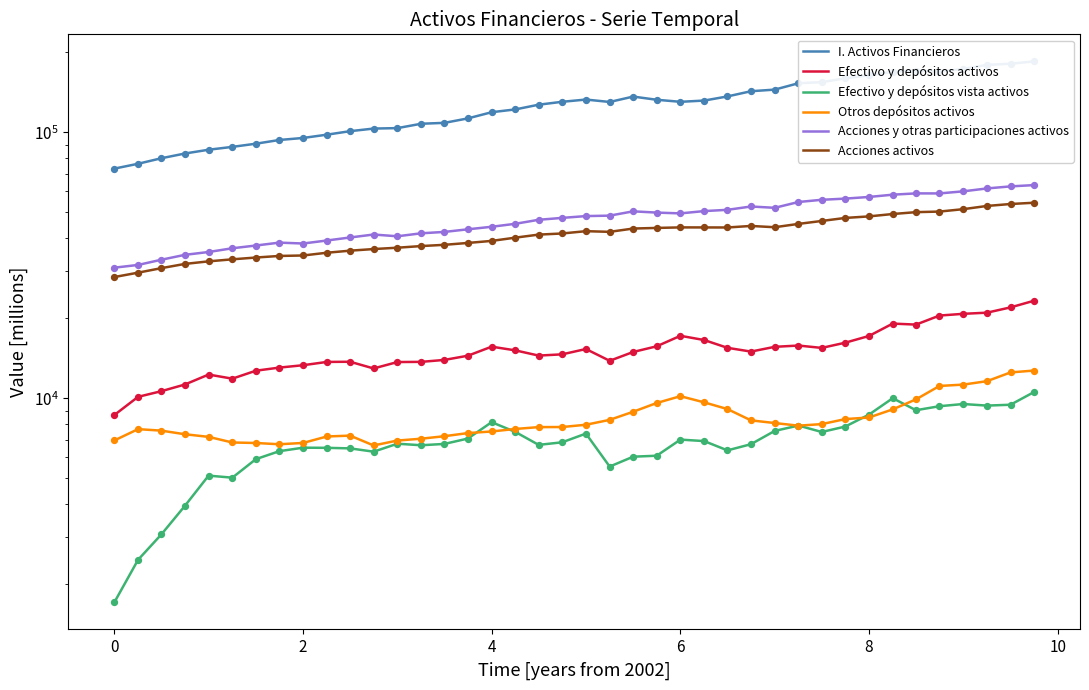

Which series has the largest Y range (max minus min)?

I. Activos Financieros